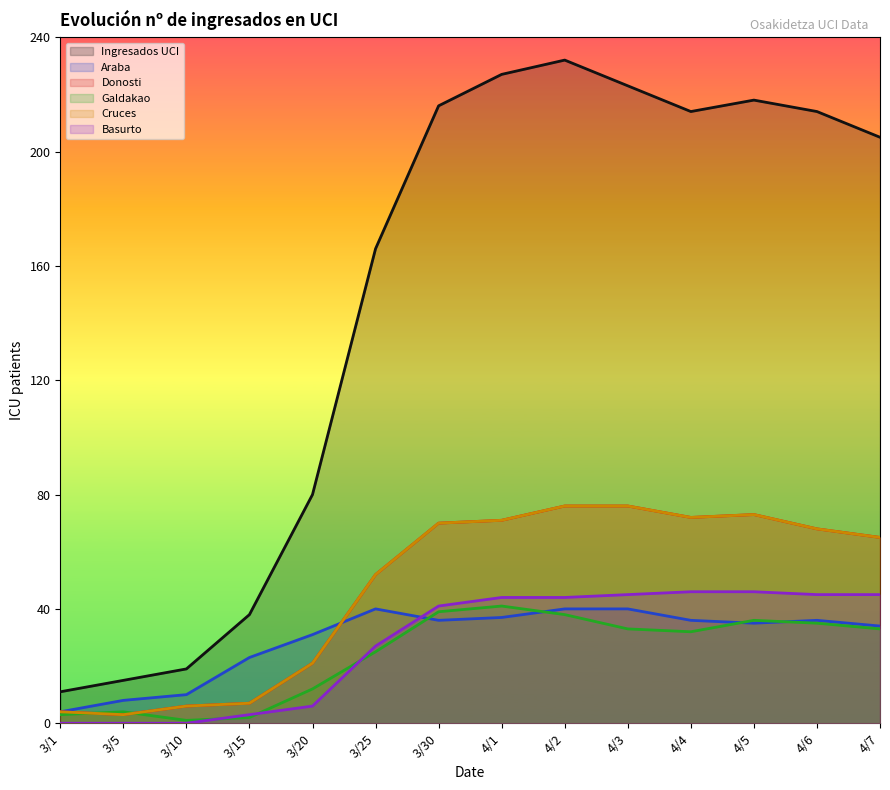

What is the value of the Ingresados UCI point at the 4th from the left?

38